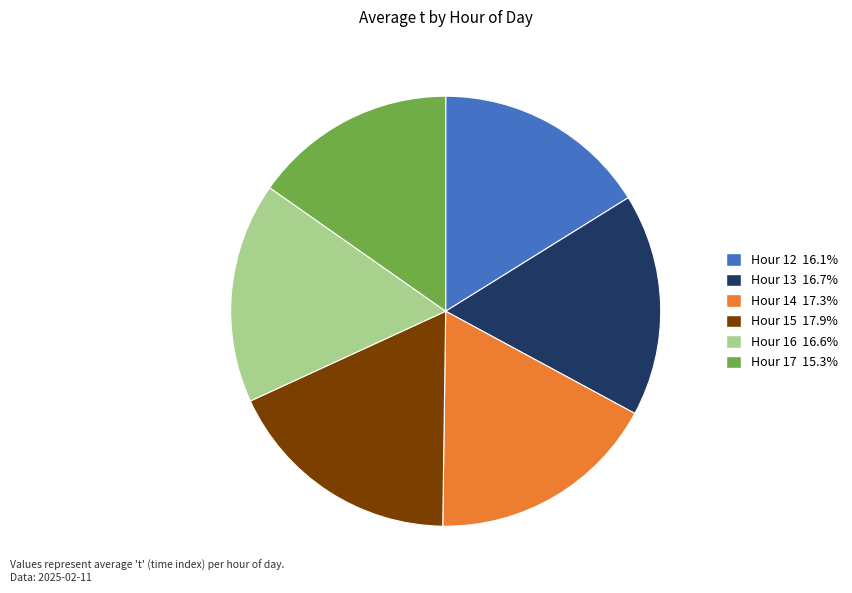

Is there any slice that represents more than half of the pie?

No